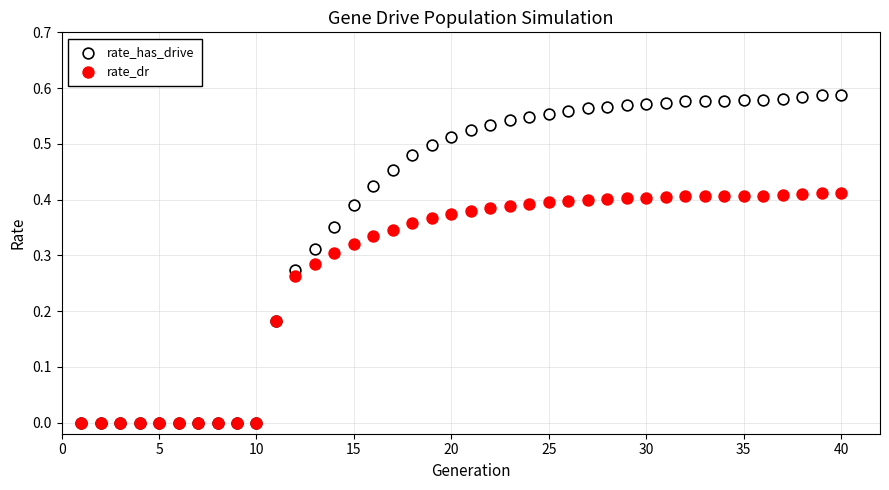

Which series reaches the maximum Y coordinate?

rate_has_drive